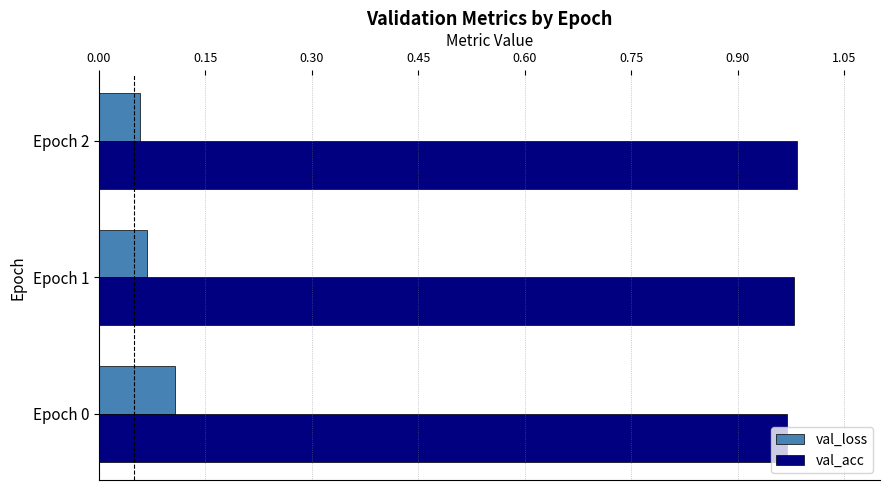

List the labels in order of val_loss value, smallest first.

Epoch 2, Epoch 1, Epoch 0